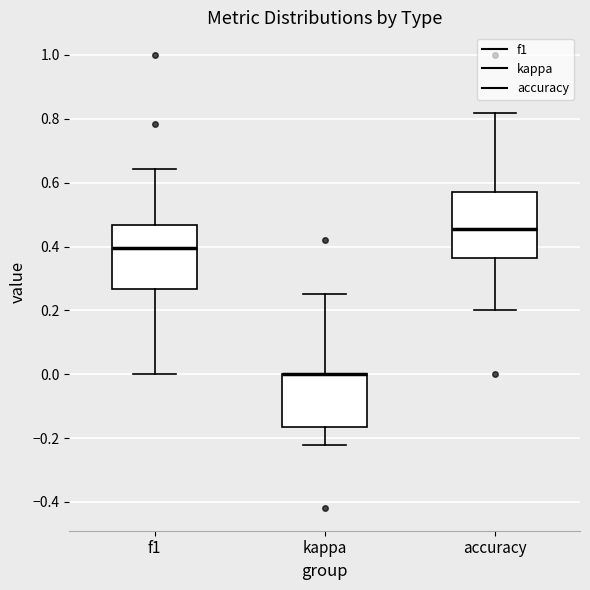

Reading left to right, transcribe this box plot: for each box, give where its median line is, the range the box spans, and where its two whiskers end, as read against the y-axis. The values are not printed on the chart, so give them approximately, as read against the axis.

f1: median 0.40, box 0.26 to 0.46, whiskers 0.00 to 0.64
kappa: median 0.00 (drawn on the box's upper edge), box -0.16 to 0.00, whiskers -0.22 to 0.26
accuracy: median 0.46, box 0.36 to 0.58, whiskers 0.20 to 0.82